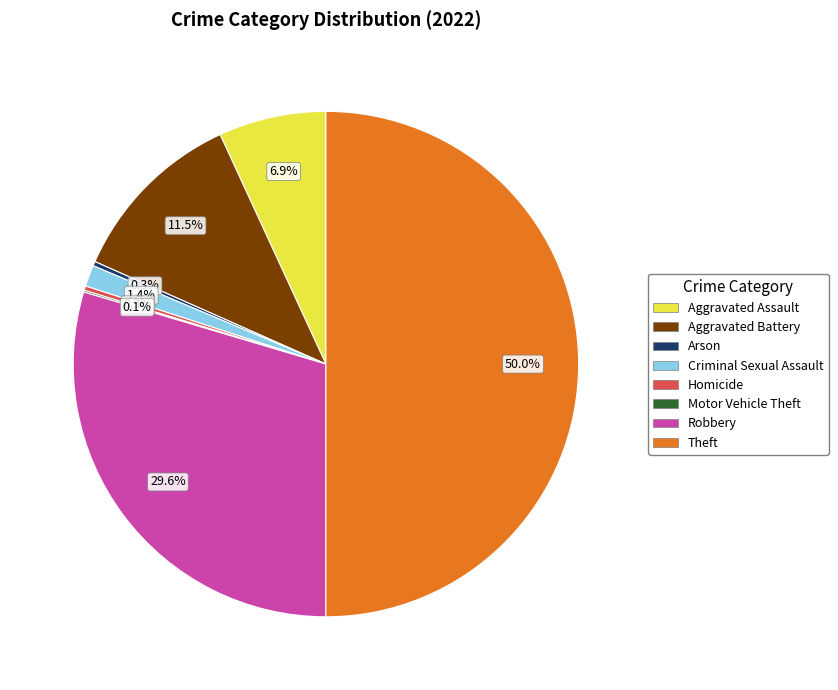

True or false: Homicide accounts for 0% of the total.

True